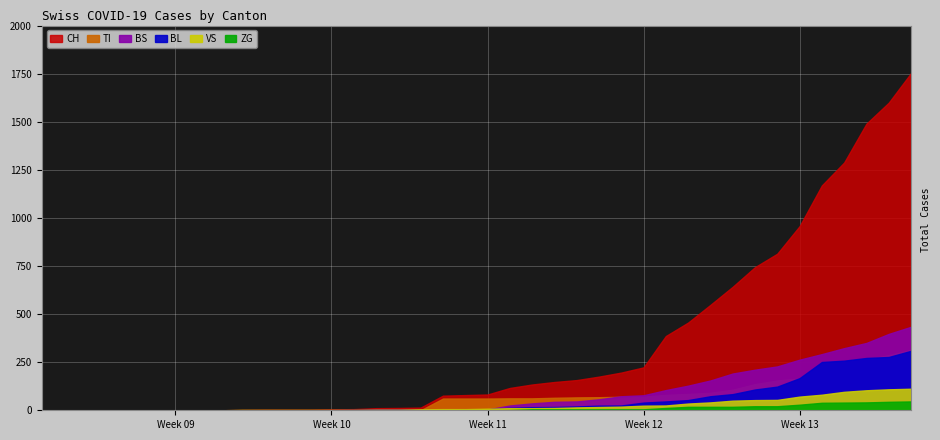

The value of BL at 15 is 2. True or false?

True